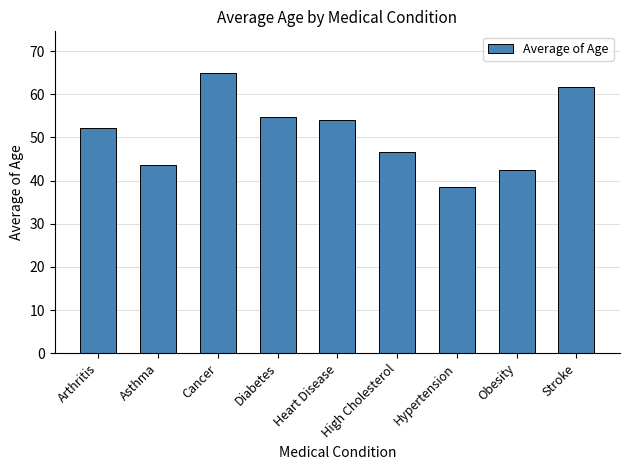

Reading left to right, list all the values displayed in this chart.

Arthritis=52.2	Asthma=43.6	Cancer=64.9	Diabetes=54.7	Heart Disease=54.0	High Cholesterol=46.7	Hypertension=38.6	Obesity=42.5	Stroke=61.6